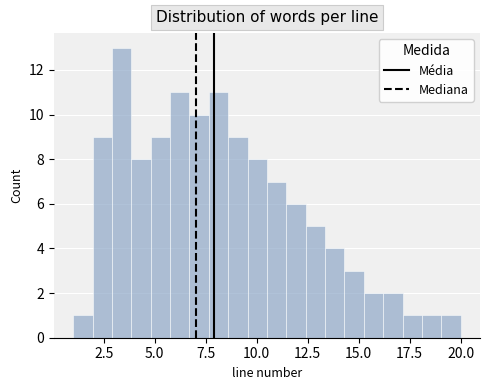

Read against the x-axis, roughly where is the centre of the tallest bar?

3.5